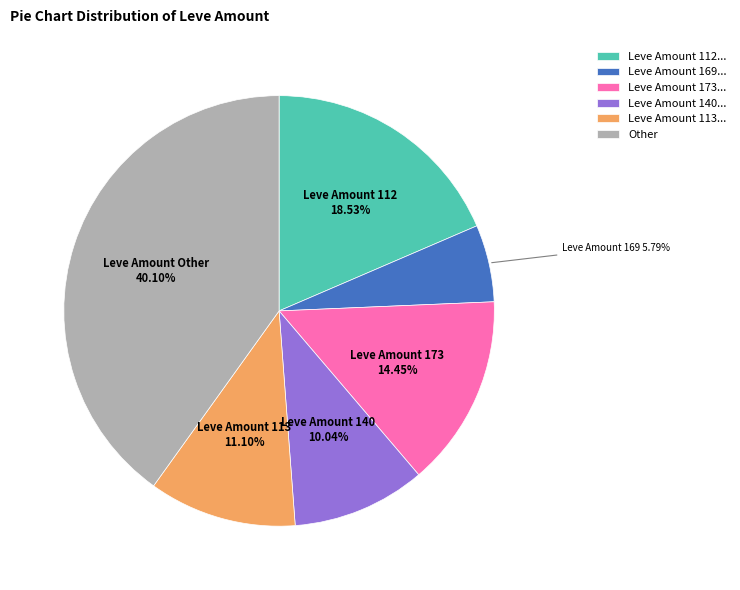

To the nearest percent, what is the difference between the largest and smallest slice percentages?

34%